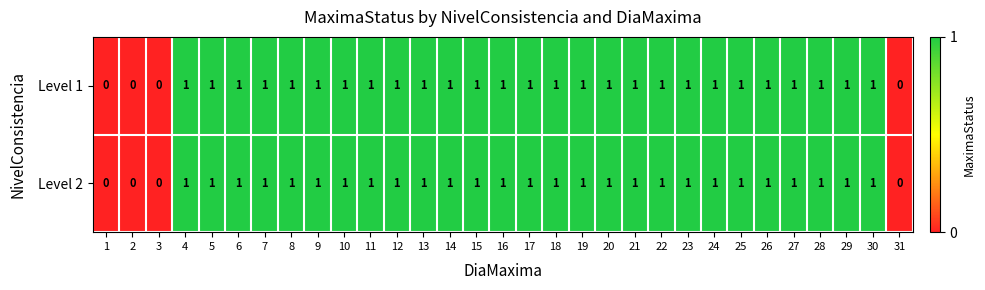

How many series are shown in this chart?

2